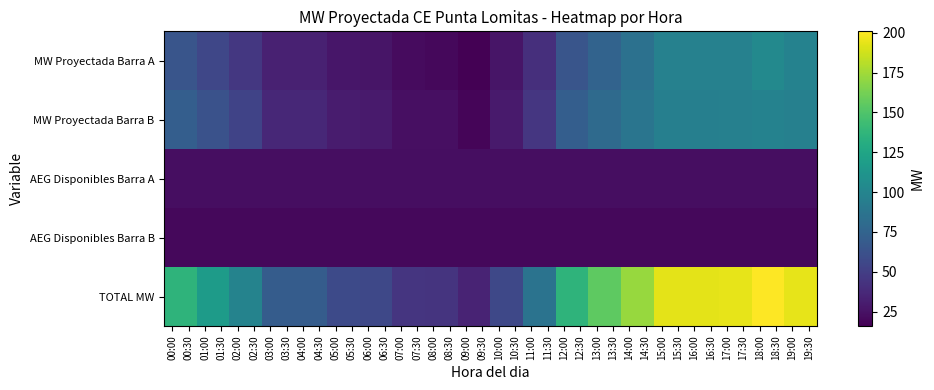

At which category does the chart reach its peak across all series?

18:00